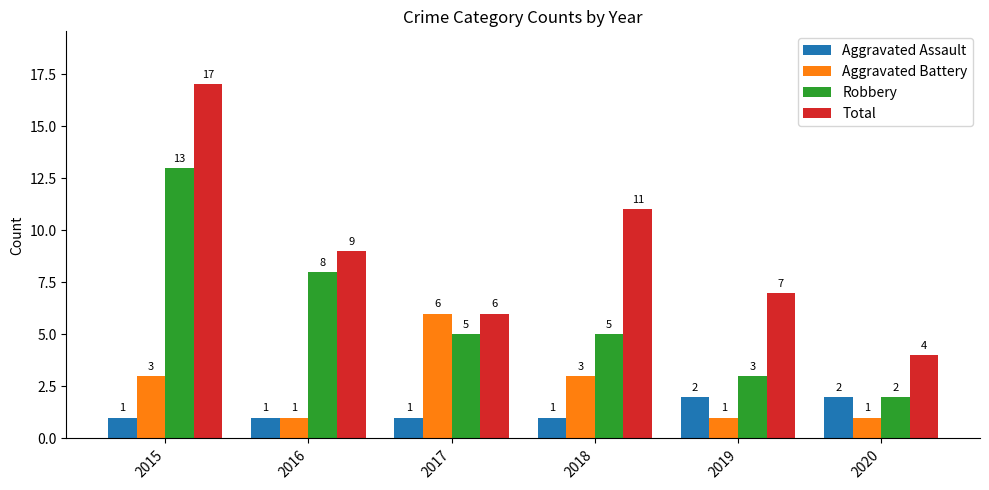

Between 2019 and 2020, which series saw the biggest shift?

Total